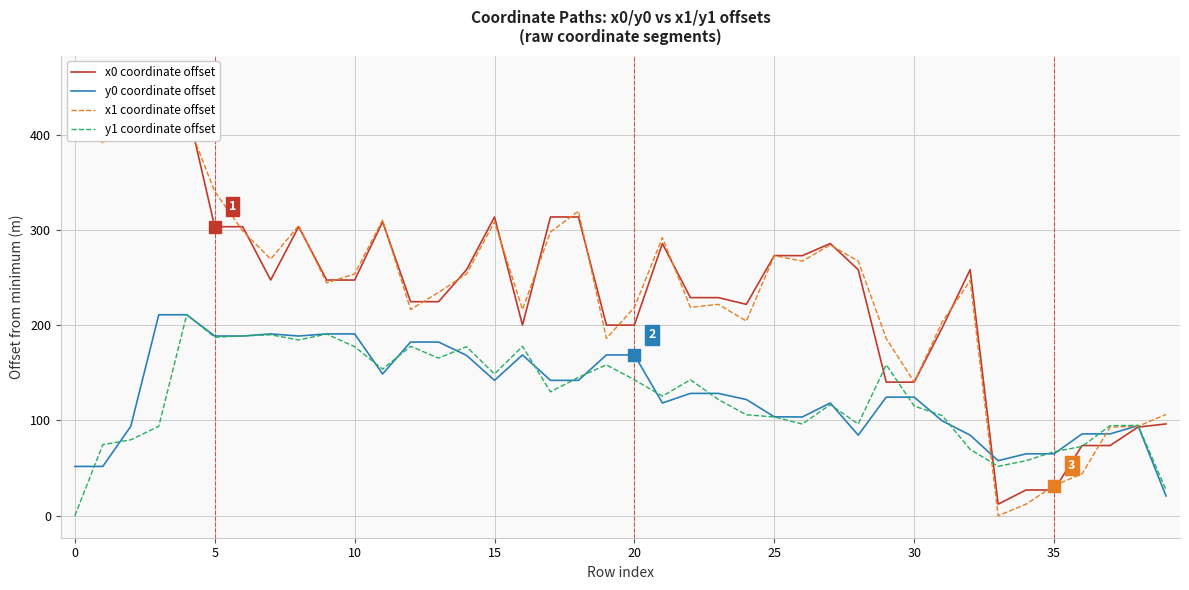

What is the minimum value for y0 coordinate offset?

20.8